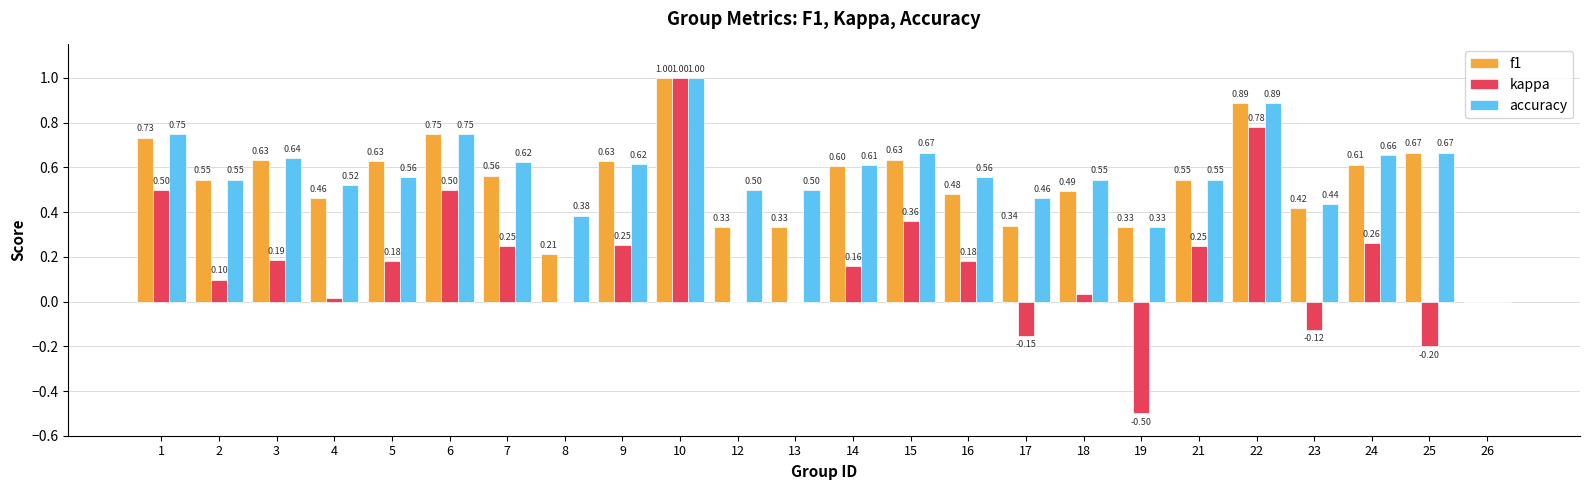

Which series changed the most between 4 and 15?

kappa